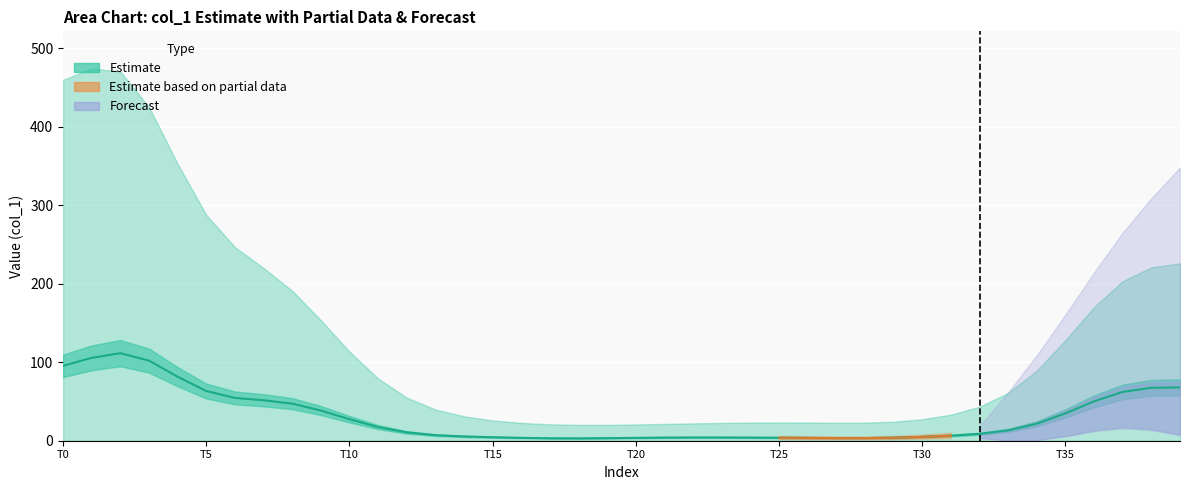

What is the greatest value displayed?

111.5